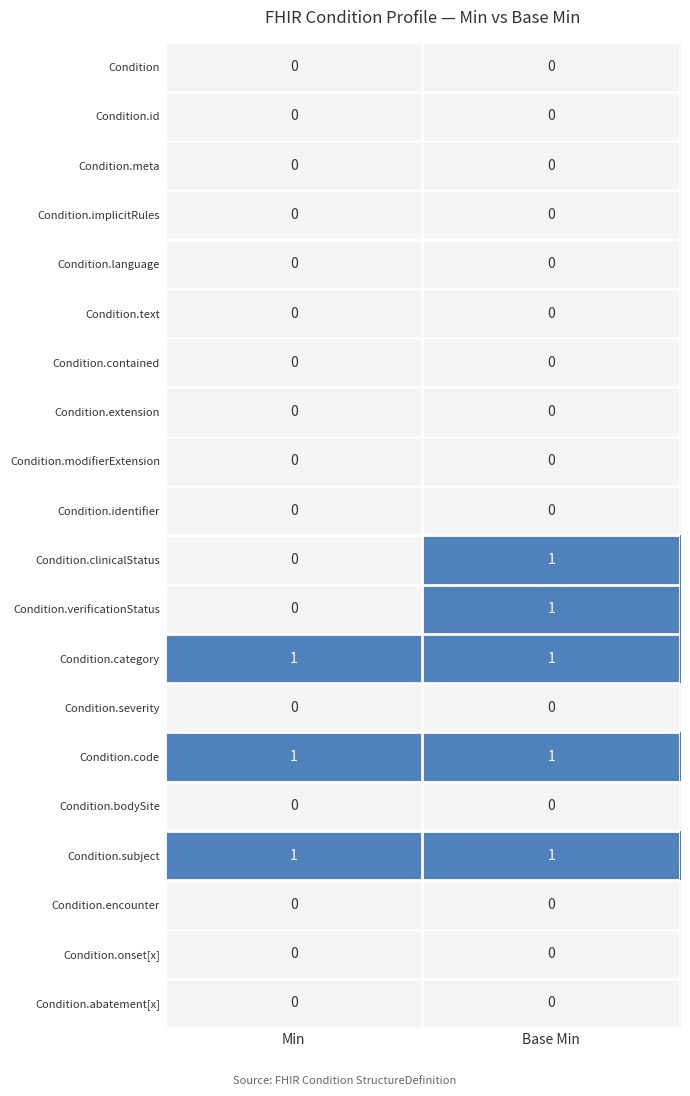

At which category is the sum across all series the highest?

Base Min